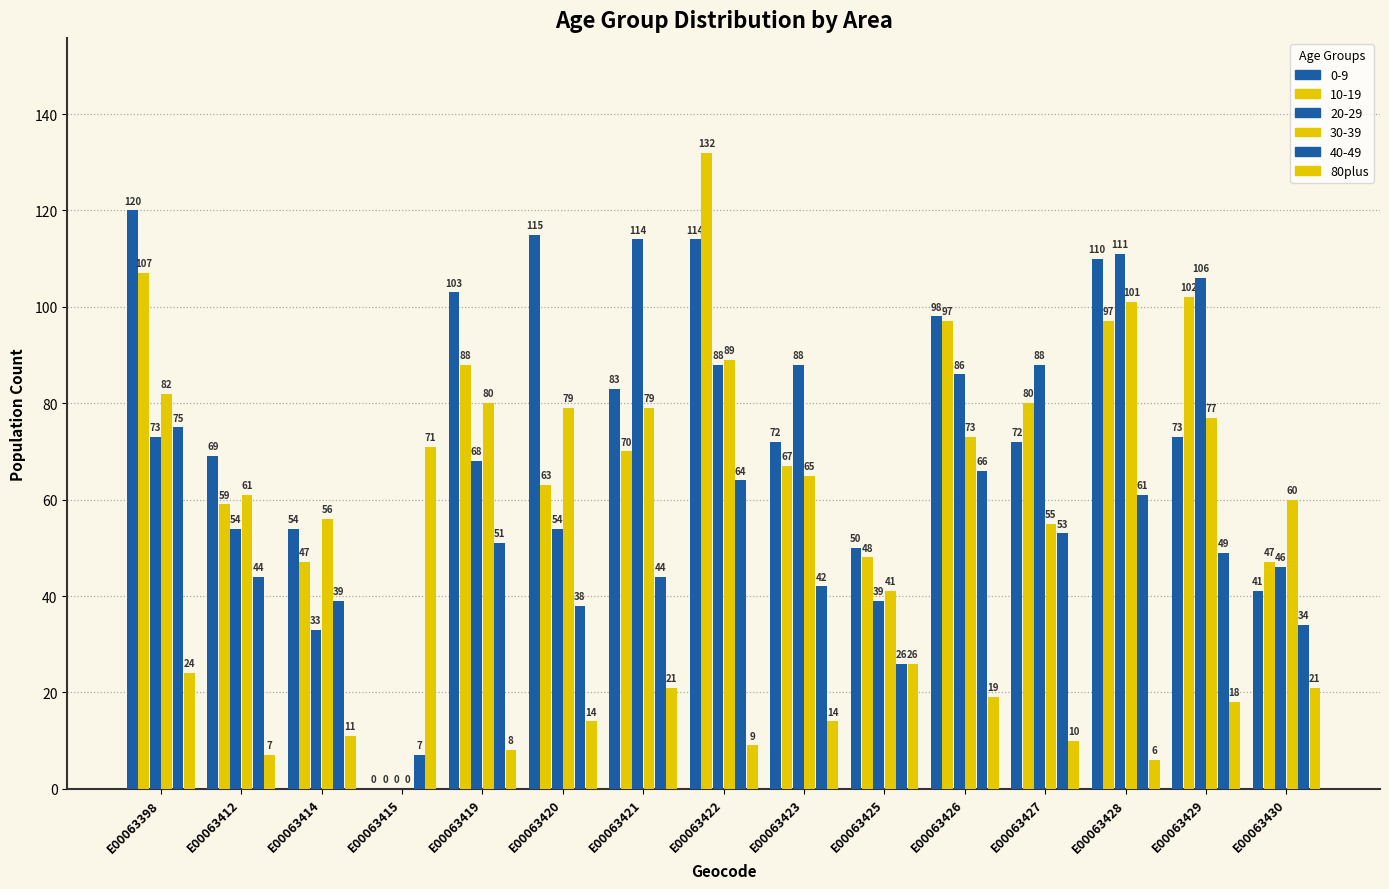

How many categories are shown in the chart?

15